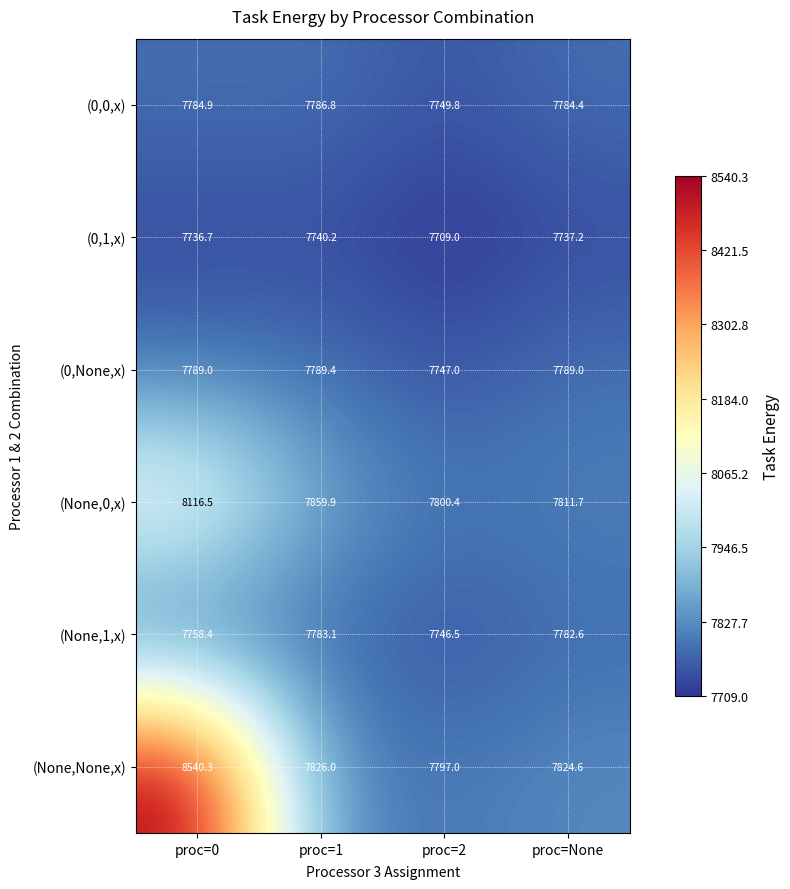

What is the greatest value displayed?

8540.3